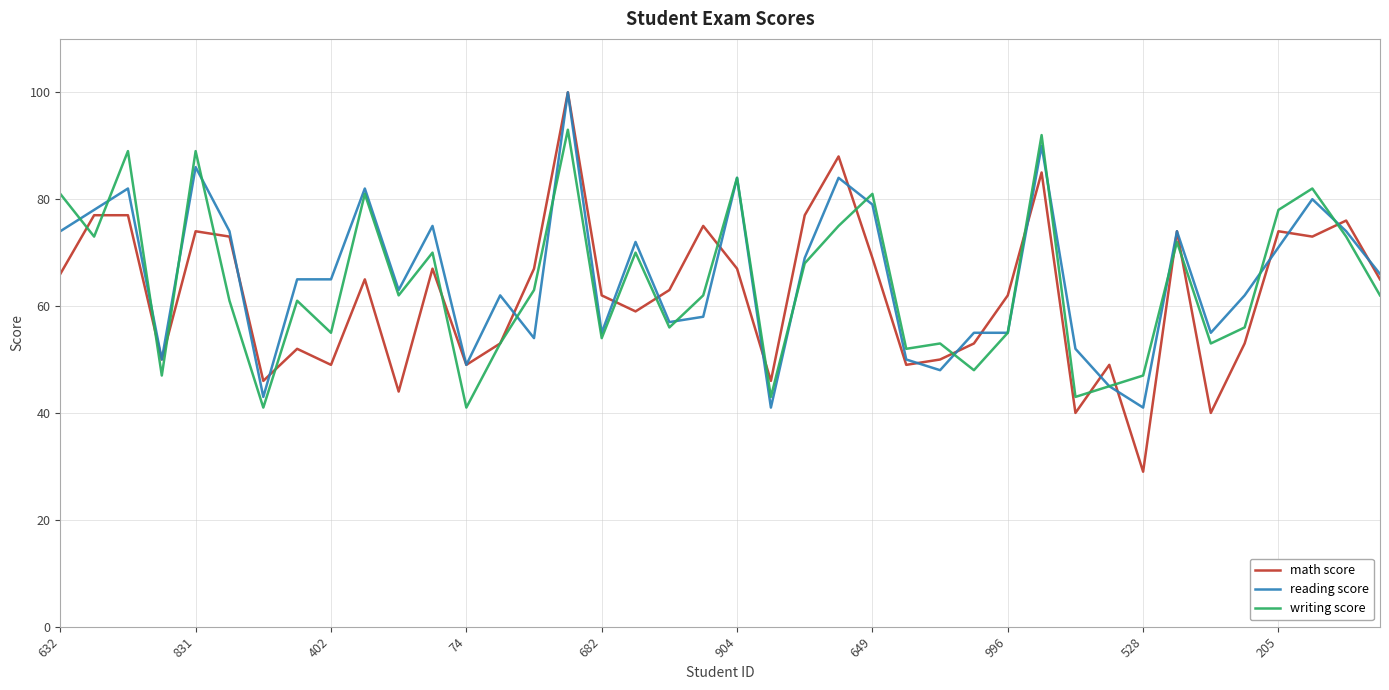

Which series has the largest total across all categories?

reading score